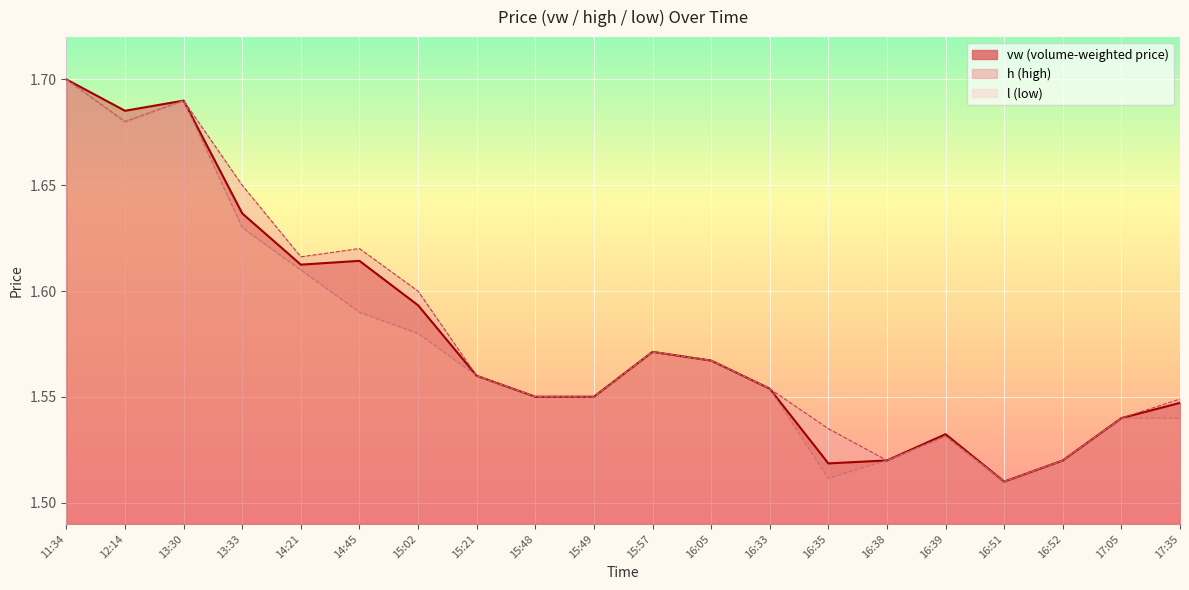

Which series has the largest total across all categories?

h